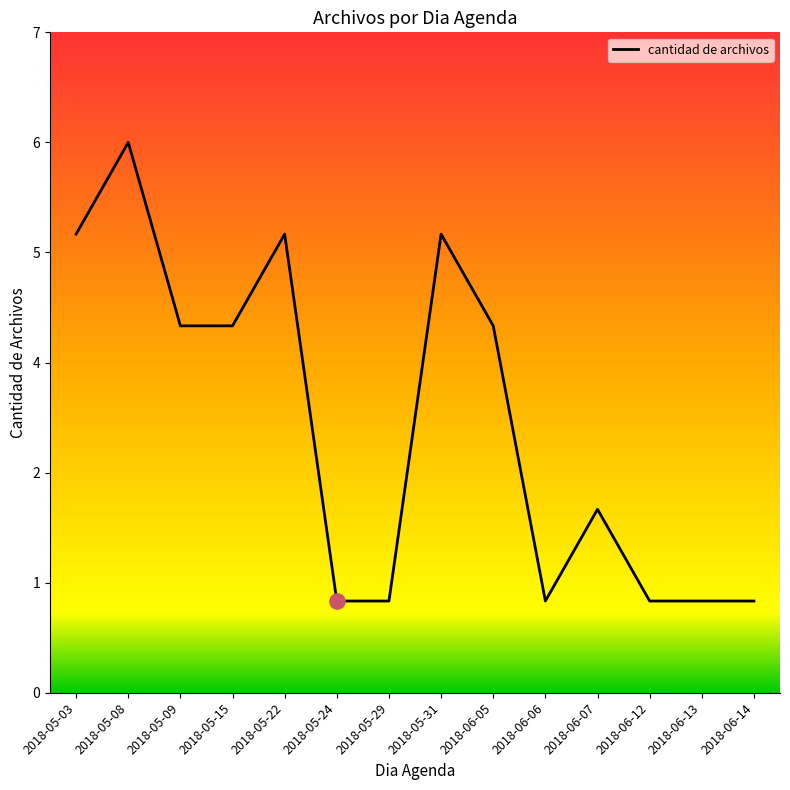

Approximately how many times larger is the value at 2018-06-07 compared to 2018-06-14?

2.0